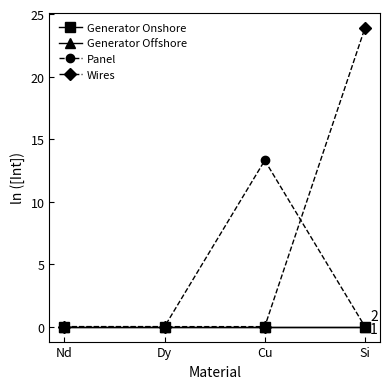

What is the sum of all Wires values?

23.9